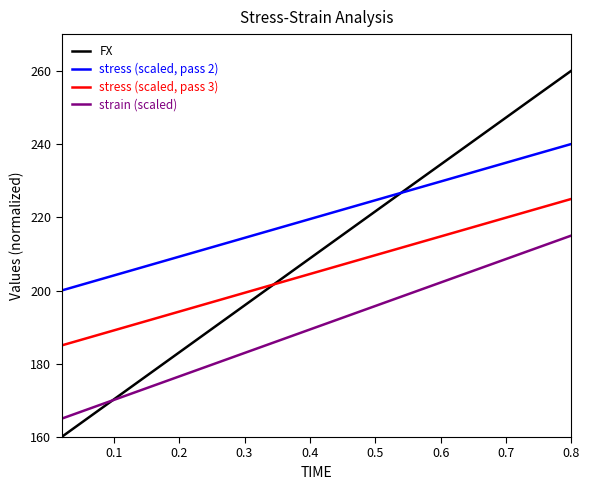

How many values in the strain (scaled) series are below 190?

20